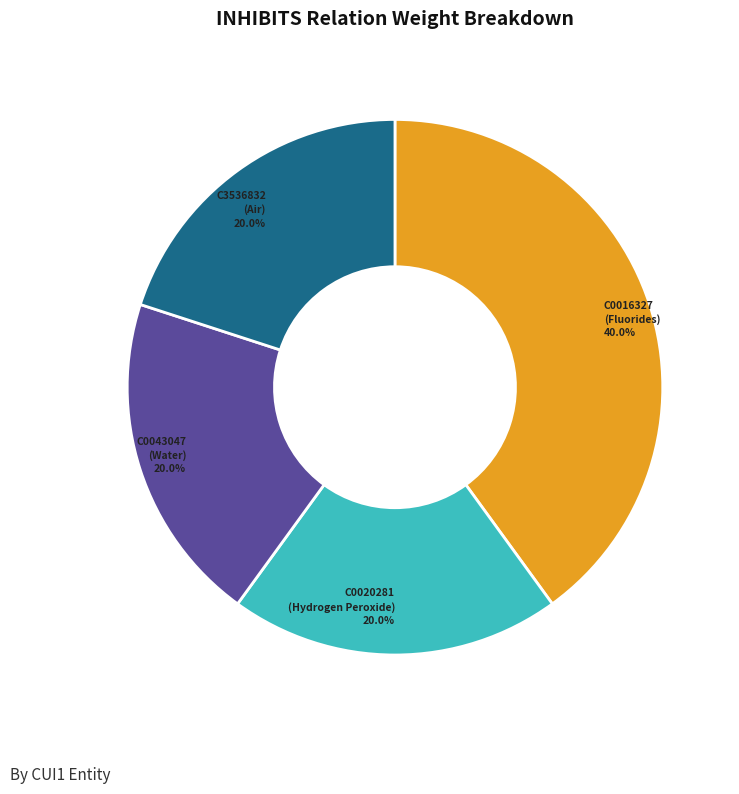

Between C0020281 (Hydrogen Peroxide) and C0016327 (Fluorides), which is larger?

C0016327 (Fluorides)